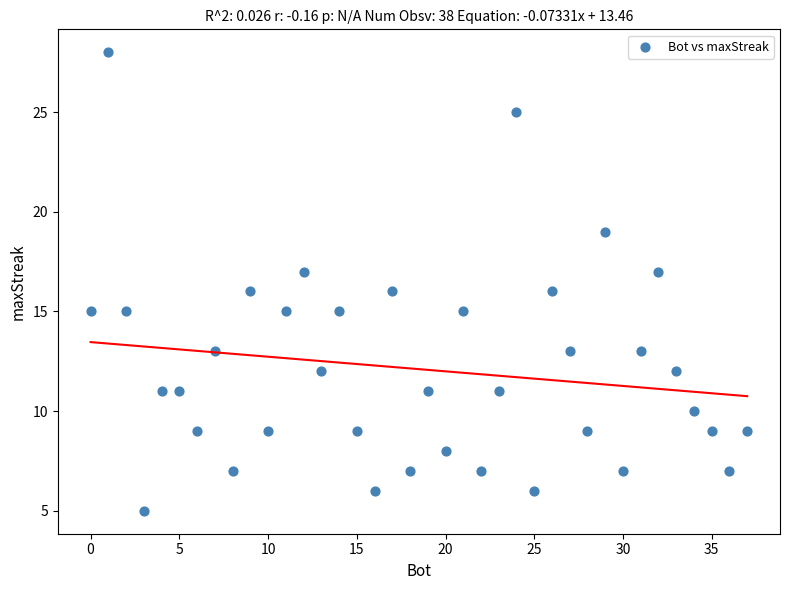

What is the range of Y values (max minus min)?

23